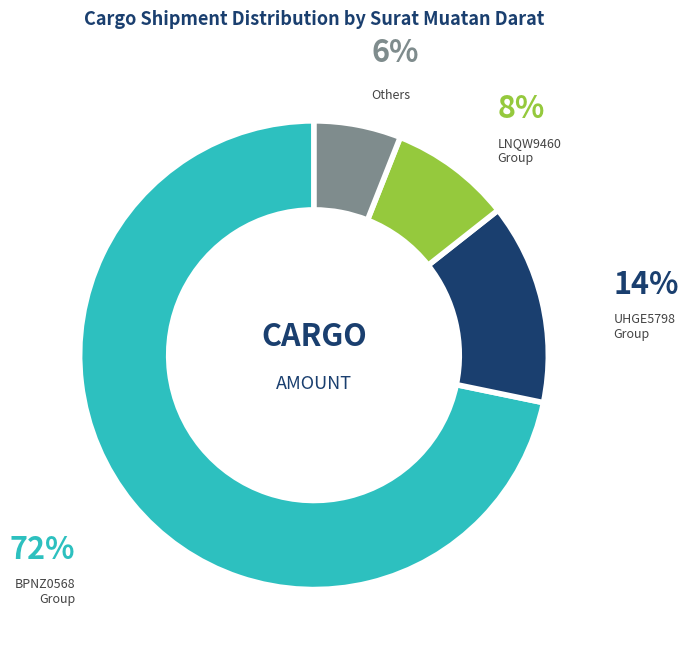

Do BPNZ0568 Group and Others together represent more than half of the pie?

Yes